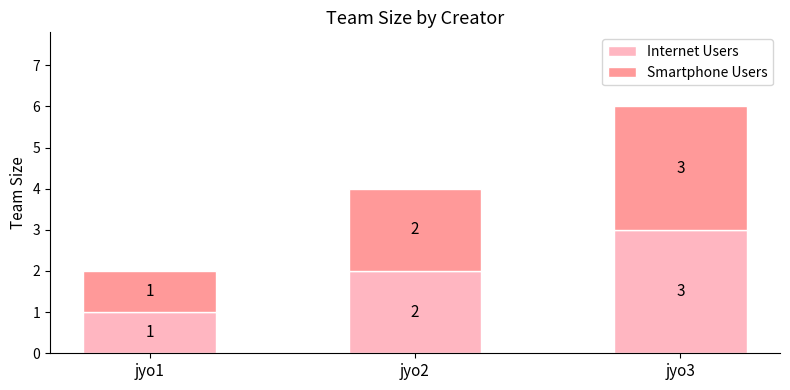

At which category is the sum across all series the highest?

jyo3